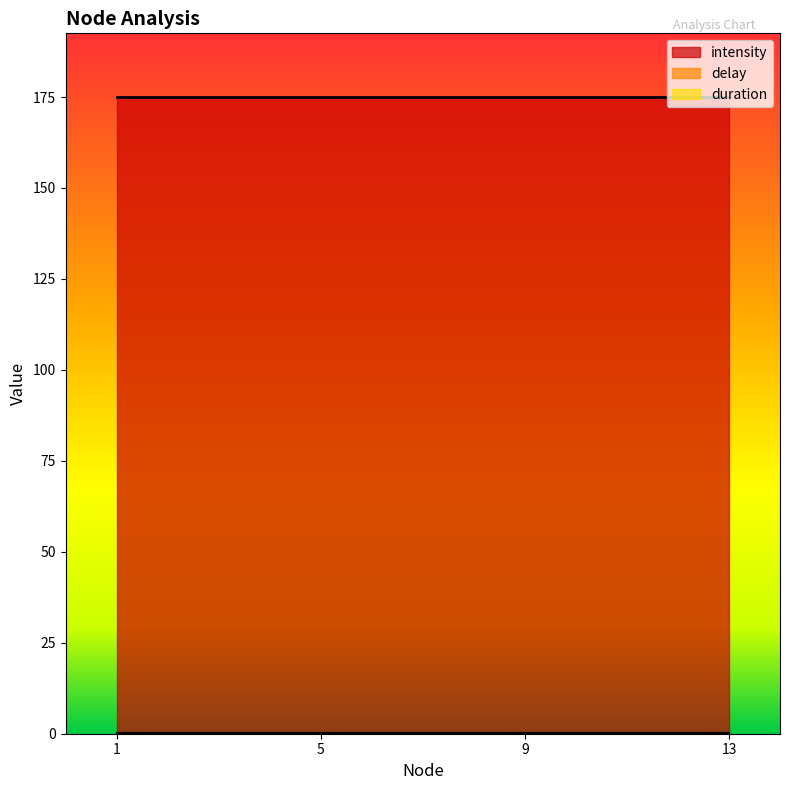

Reading left to right, transcribe all the data shown in this chart.

intensity: 175.0	175.0	175.0	175.0
duration: 0.1	0.1	0.1	0.1
delay: 0.2	0.2	0.2	0.2